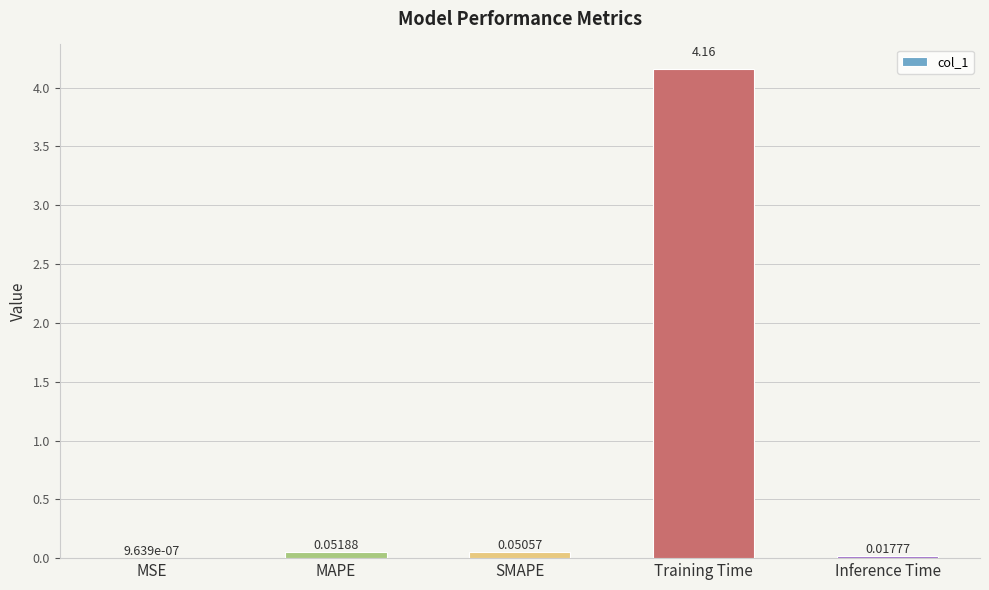

Which has a higher value, Inference Time or MAPE?

MAPE